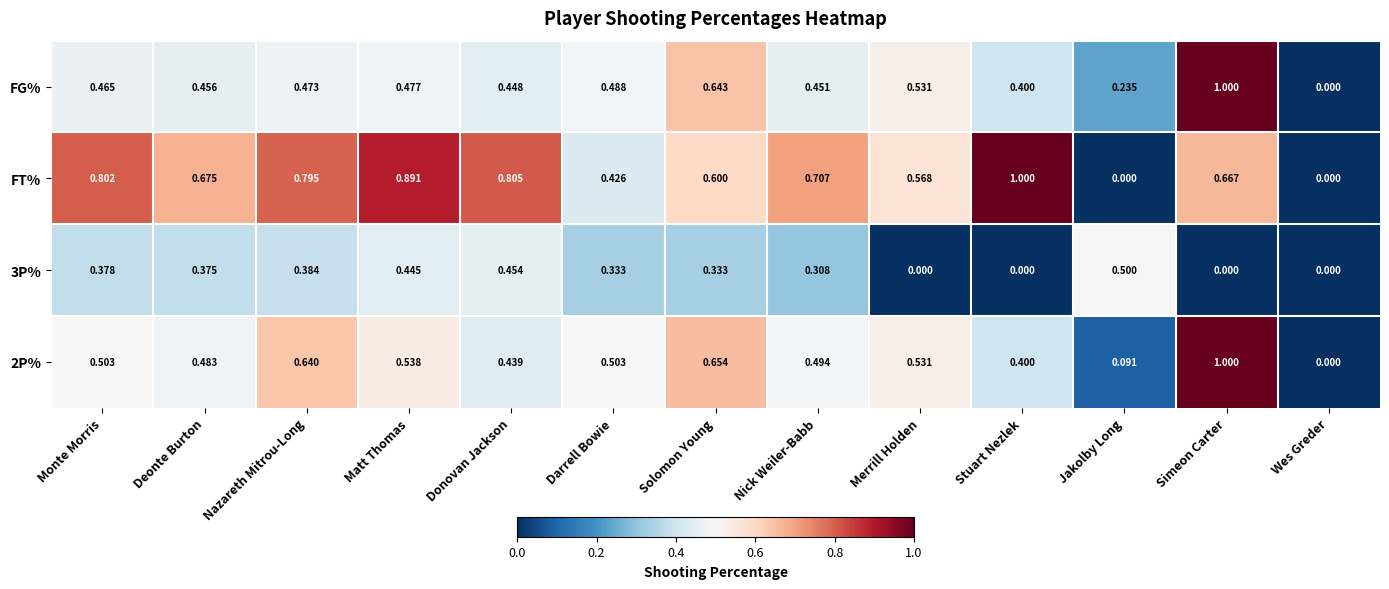

At which category is the sum across all series the highest?

Simeon Carter